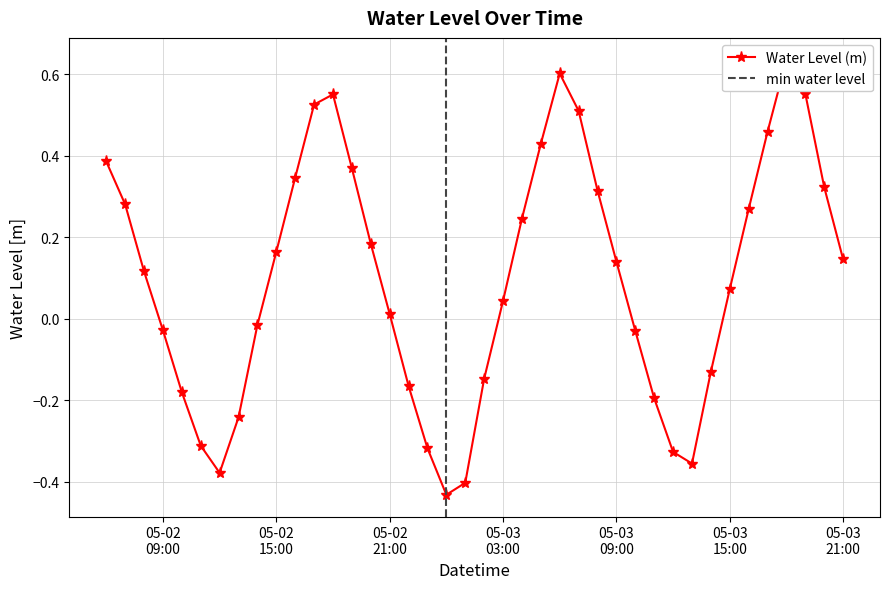

At which category does the data reach its first local peak?

2023-05-02 18:00:00